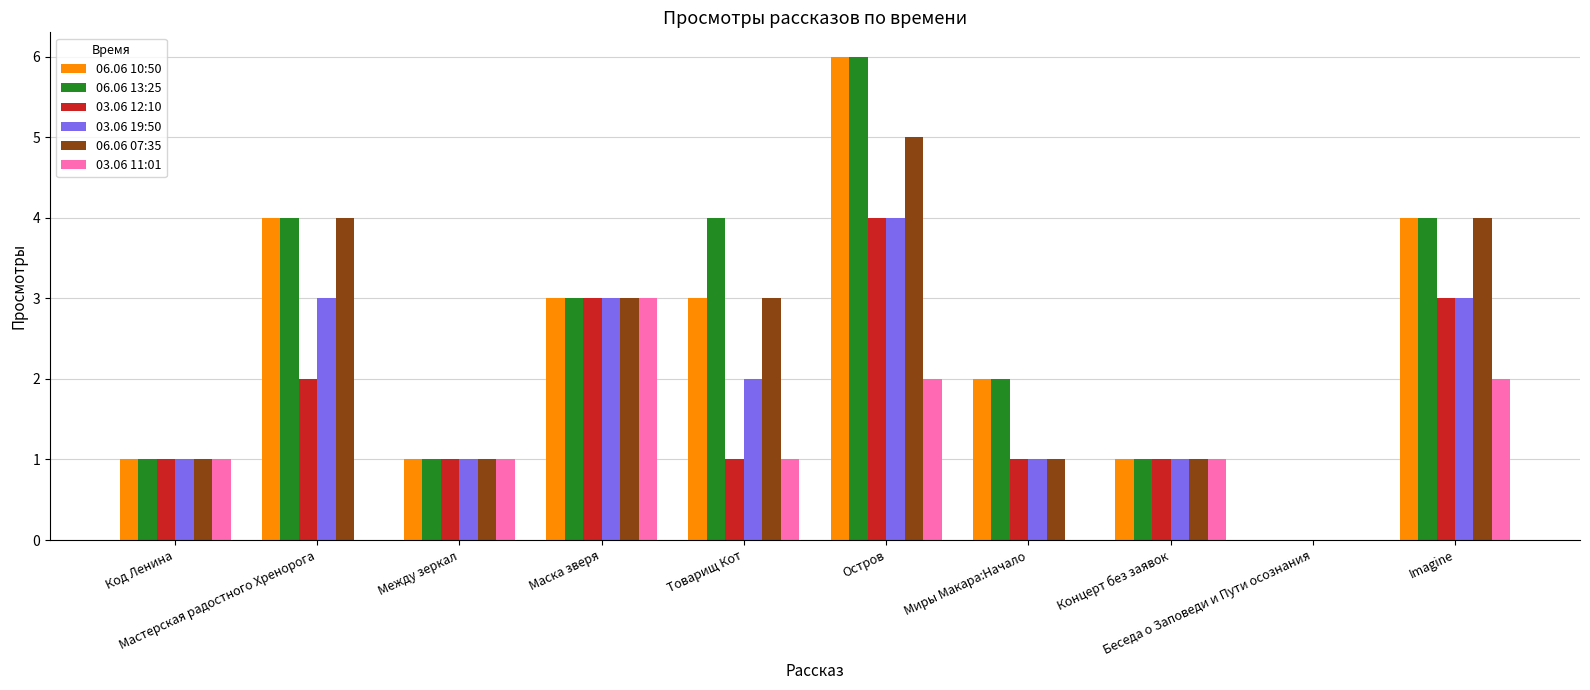

What are all the series names shown in the legend?

06.06 10:50, 06.06 13:25, 03.06 12:10, 03.06 19:50, 06.06 07:35, 03.06 11:01